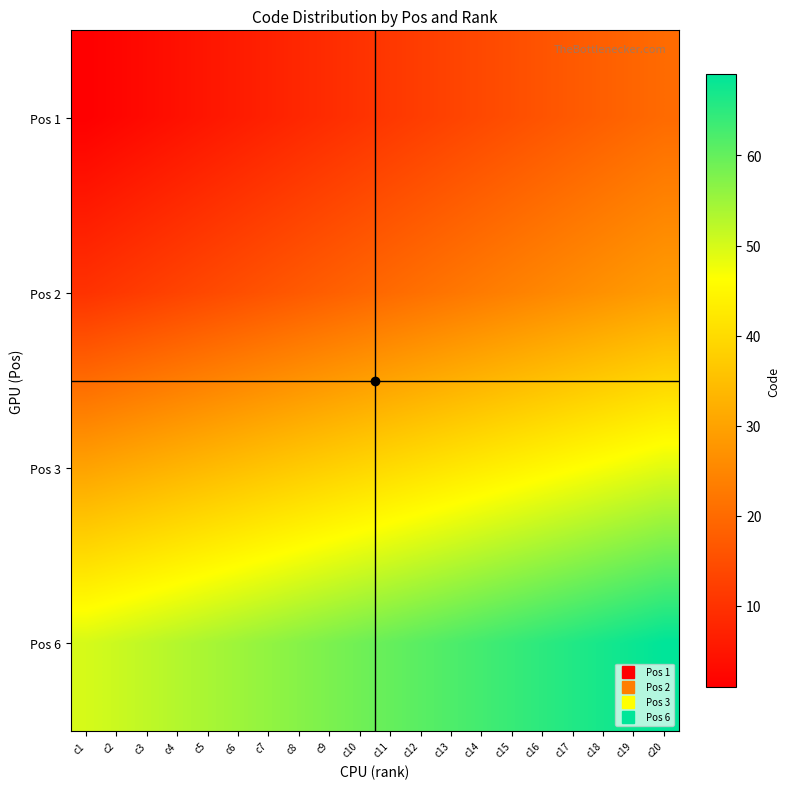

Reading left to right, transcribe all the data shown in this chart.

Pos 1: c1=1	c2=2	c3=3	c4=4	c5=5	c6=6	c7=7	c8=8	c9=9	c10=10	c11=11	c12=12	c13=13	c14=14	c15=15	c16=16	c17=17	c18=18	c19=19	c20=20
Pos 2: c1=10	c2=11	c3=12	c4=13	c5=14	c6=15	c7=16	c8=17	c9=18	c10=19	c11=20	c12=21	c13=22	c14=23	c15=24	c16=25	c17=26	c18=27	c19=28	c20=29
Pos 3: c1=30	c2=31	c3=32	c4=33	c5=34	c6=35	c7=36	c8=37	c9=38	c10=39	c11=40	c12=41	c13=42	c14=43	c15=44	c16=45	c17=46	c18=47	c19=48	c20=49
Pos 6: c1=50	c2=51	c3=52	c4=53	c5=54	c6=55	c7=56	c8=57	c9=58	c10=59	c11=60	c12=61	c13=62	c14=63	c15=64	c16=65	c17=66	c18=67	c19=68	c20=69